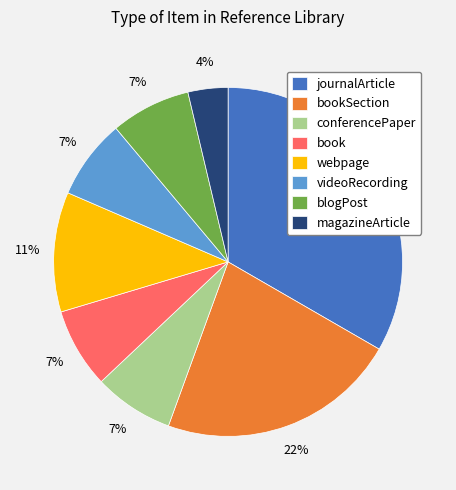

What percentage is the conferencePaper slice, to the nearest percent?

7%